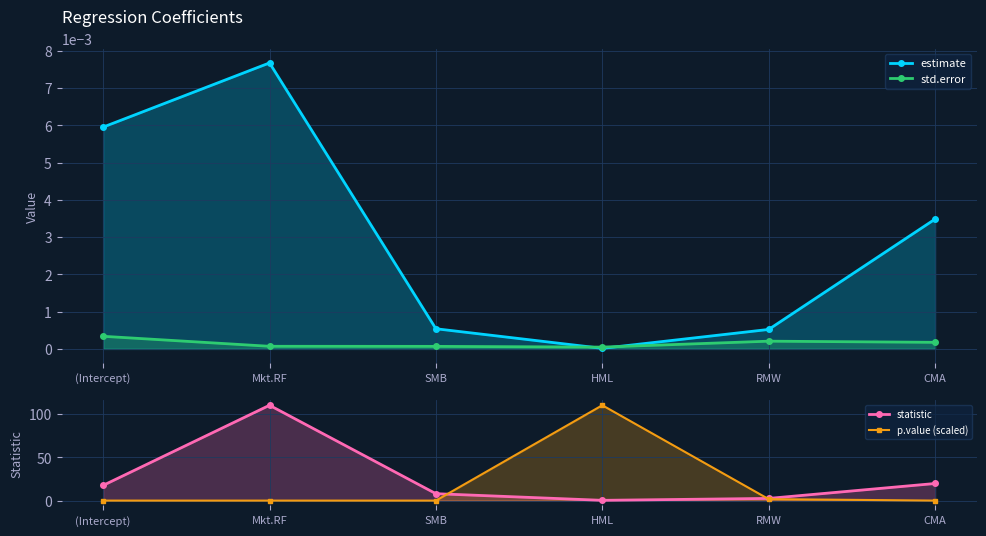

Where do std.error and estimate first cross each other?

SMB and HML